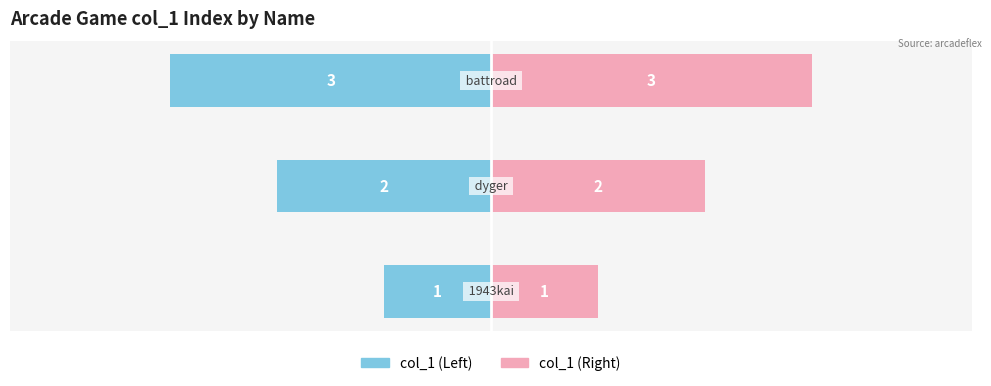

How many data points does each series have?

3